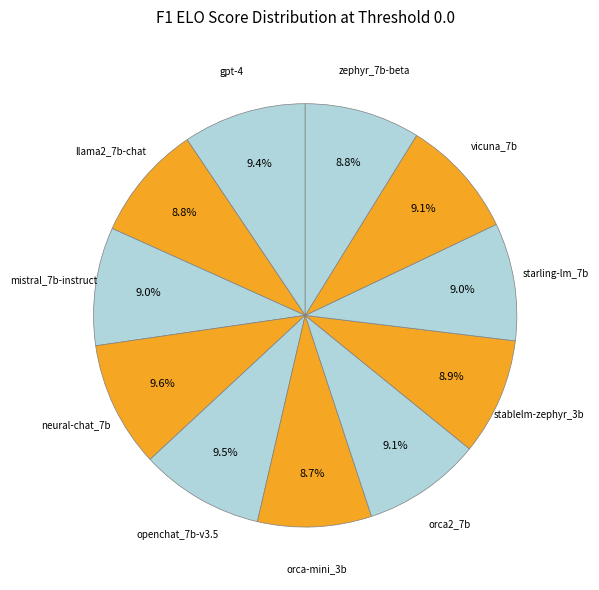

What is the total percentage of stablelm-zephyr_3b and openchat_7b-v3.5?

18.4%